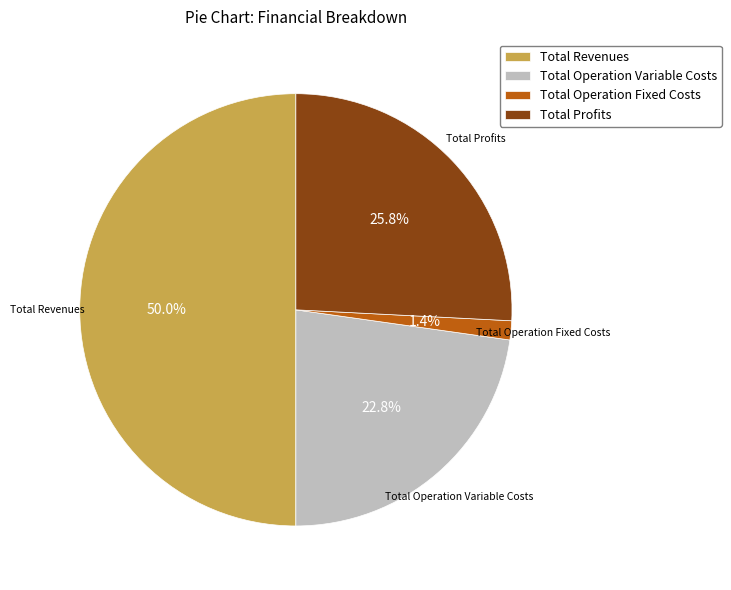

Is the sum of Total Profits and Total Operation Variable Costs greater than half?

No